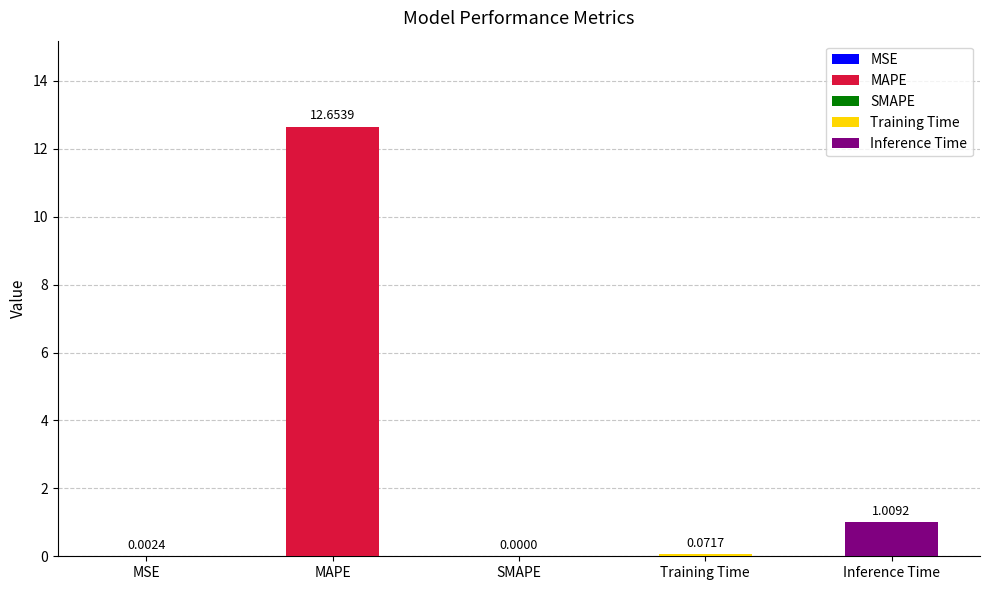

What position from the left is Training Time?

4